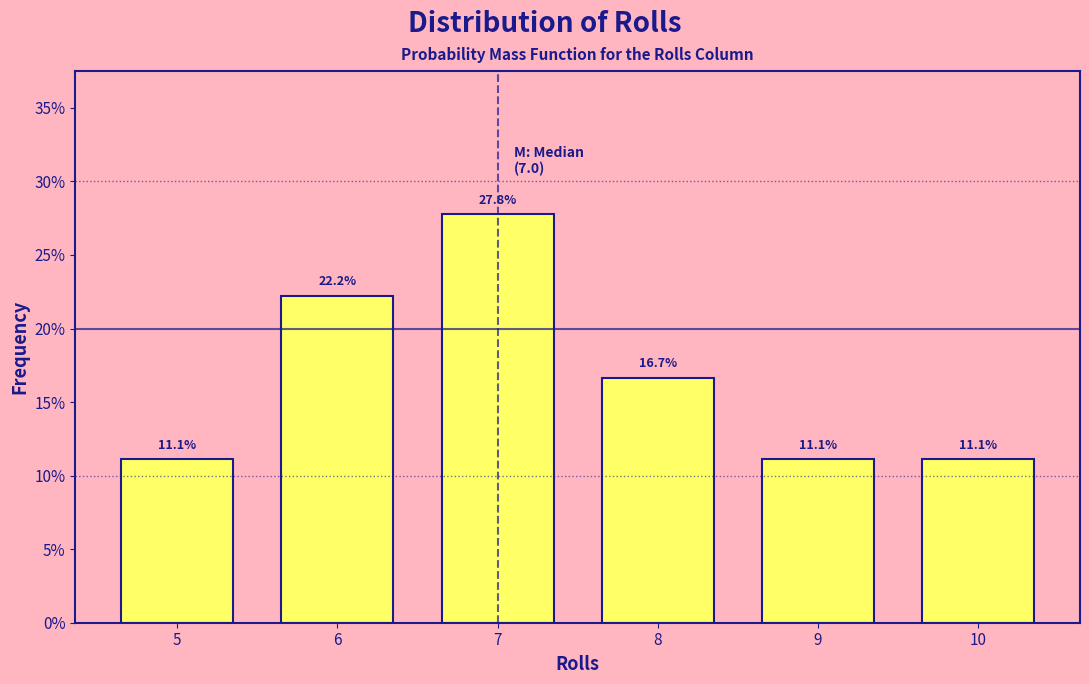

Are the bars horizontal?

No